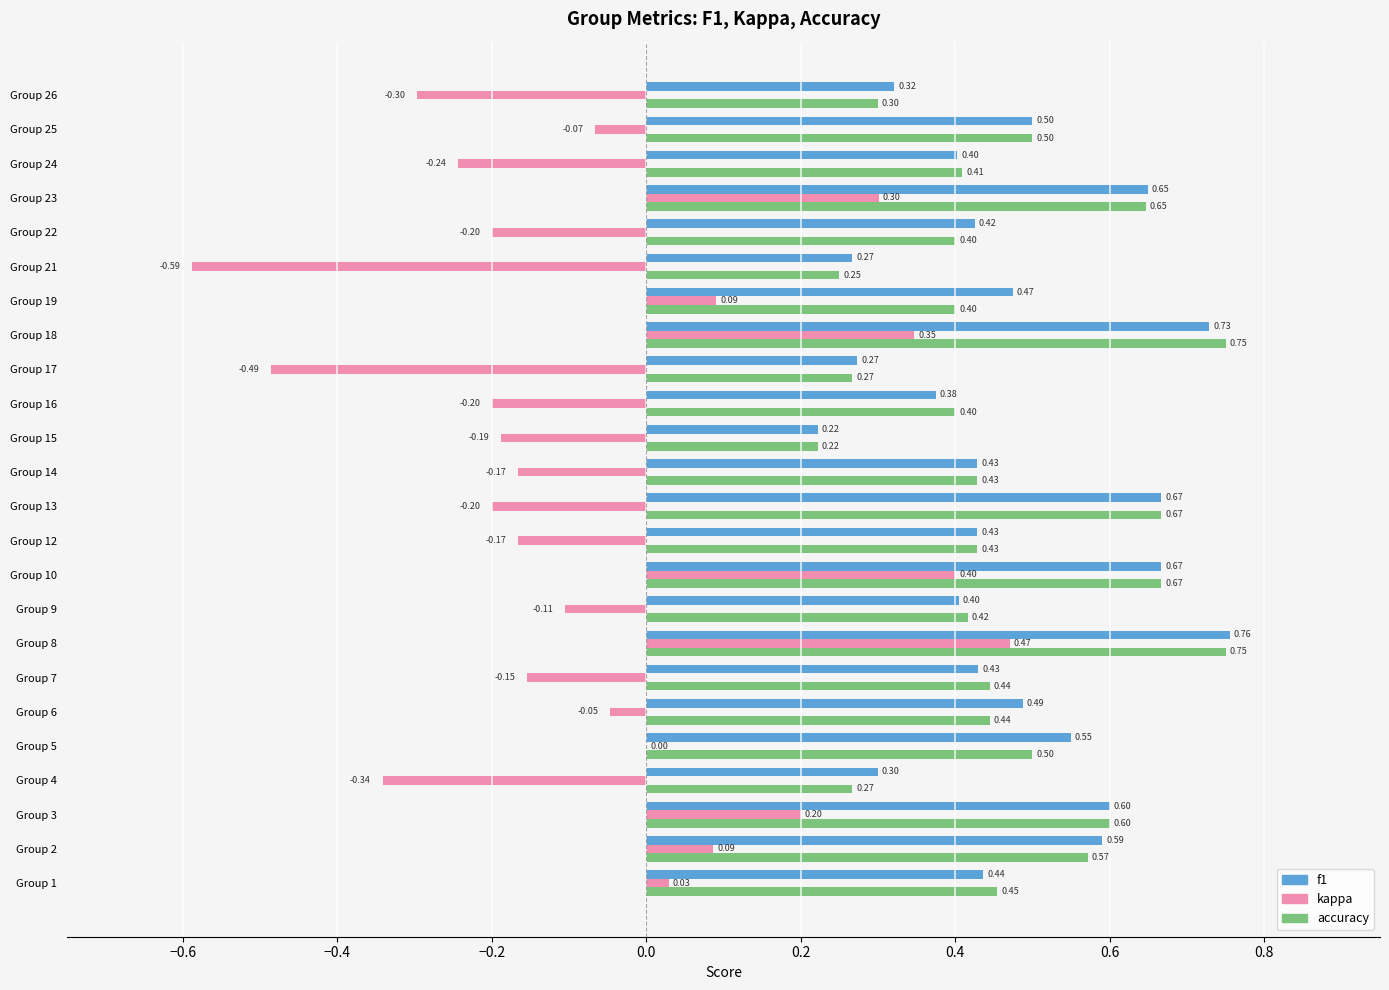

At which category is the sum across all series the highest?

Group 8